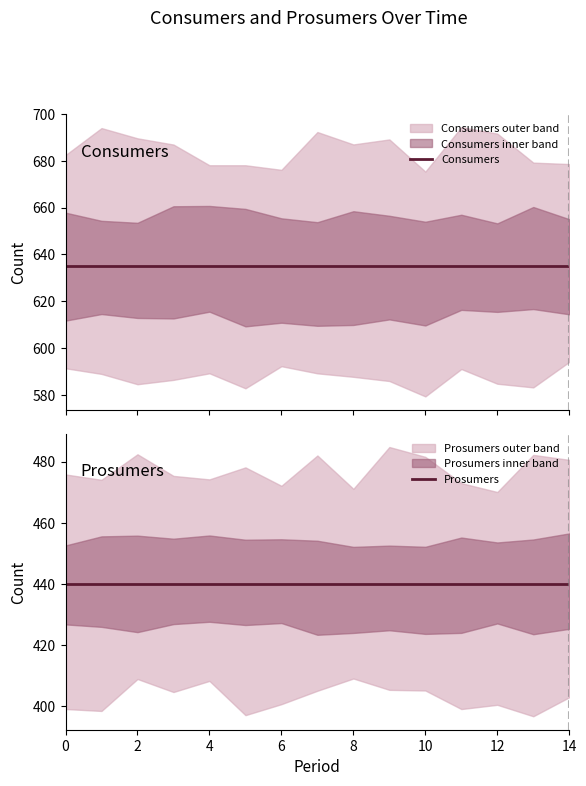

How many lines are shown in the chart?

2